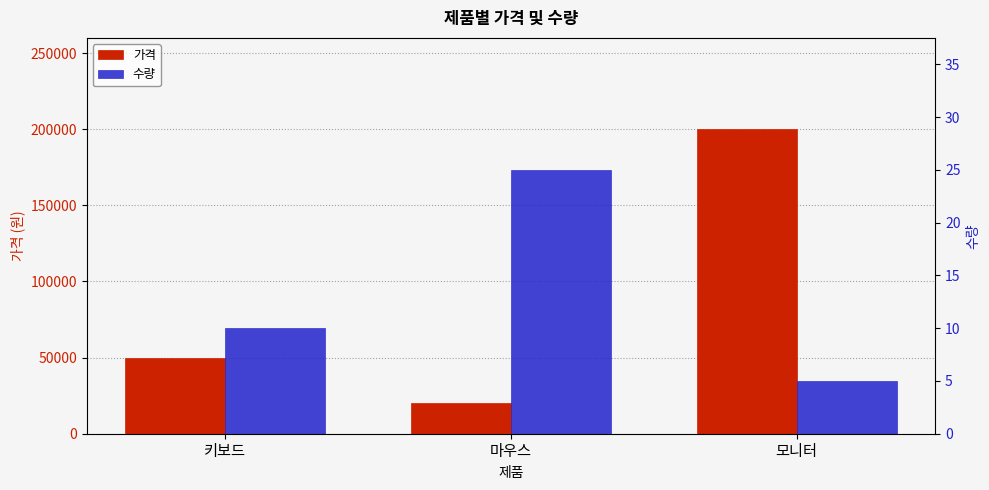

What are all the series names shown in the legend?

가격, 수량